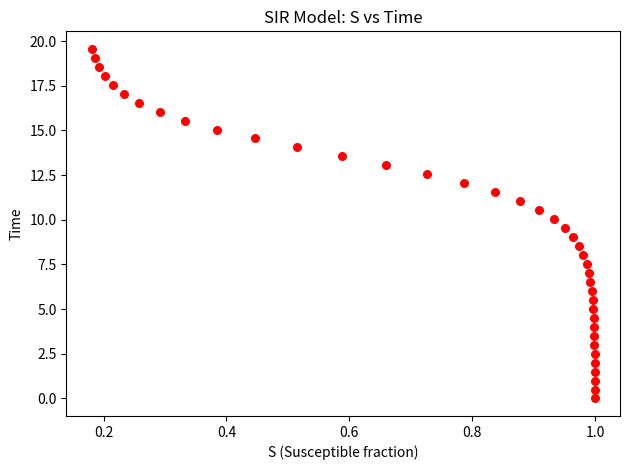

What is the range of X values (max minus min)?

0.8